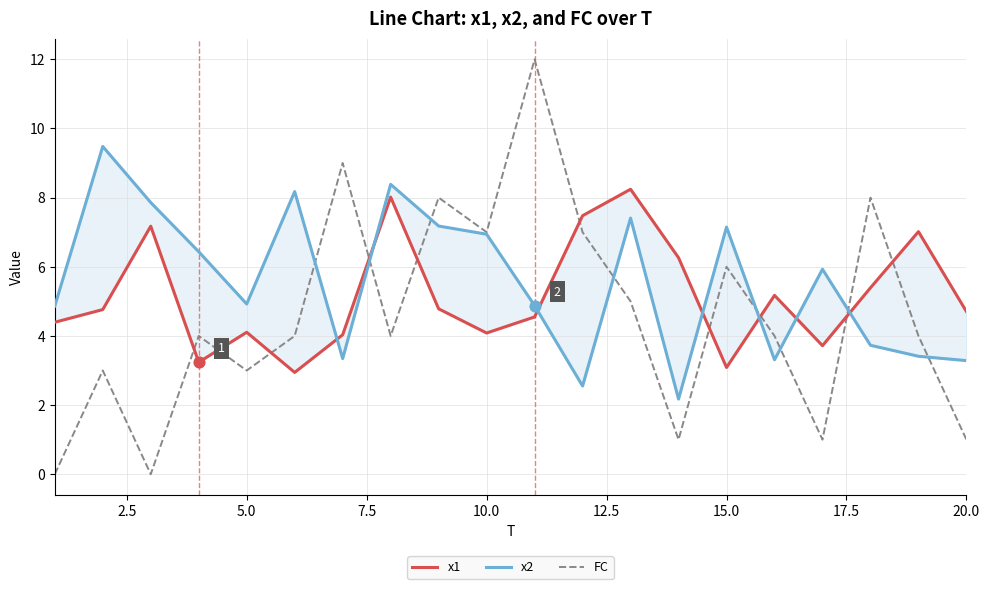

Which series has the largest total across all categories?

x2